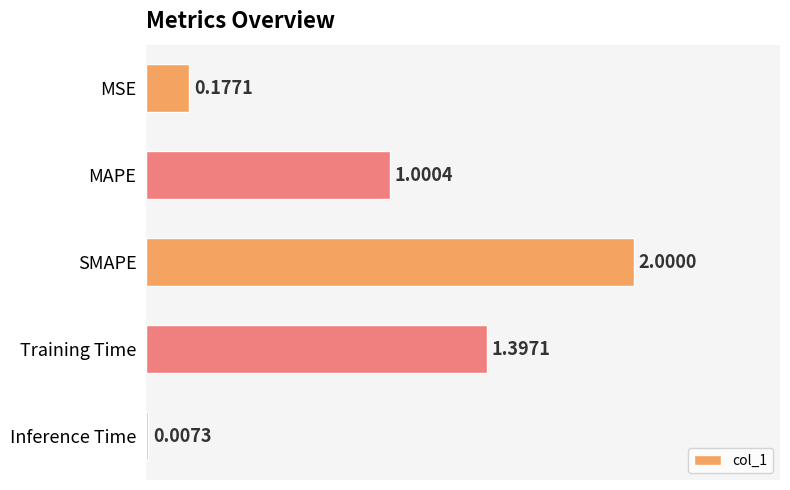

Does the chart contain stacked bars?

No